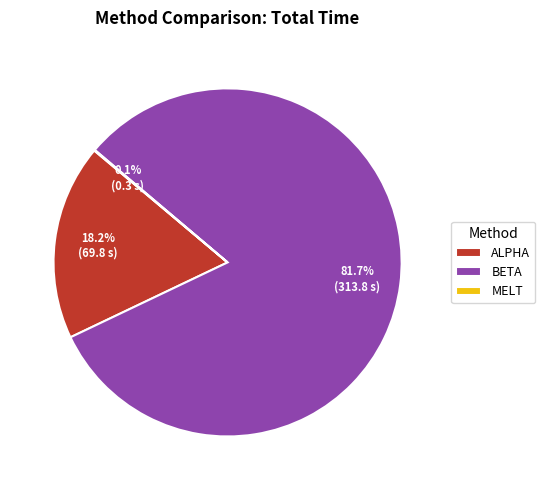

What is the largest slice in the pie chart?

BETA